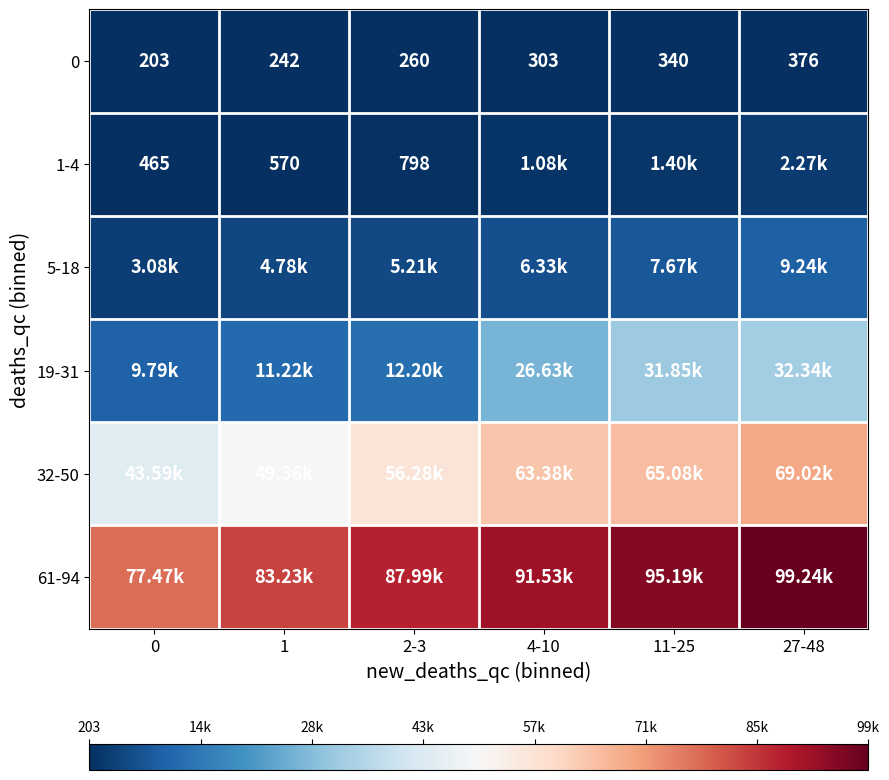

What is the sum of the 0 values at 4-10 and 0?

506